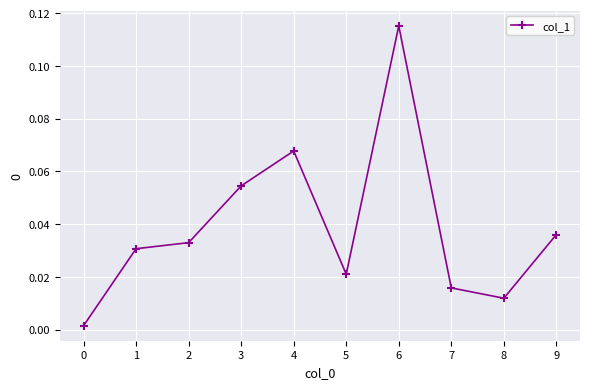

Between 3 and 1, which is larger?

3